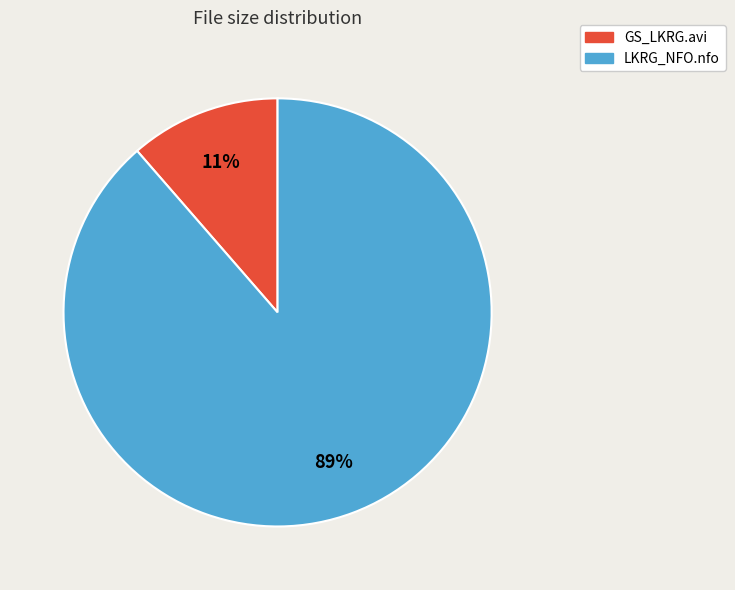

Does LKRG_NFO.nfo account for over 50% of the chart?

Yes